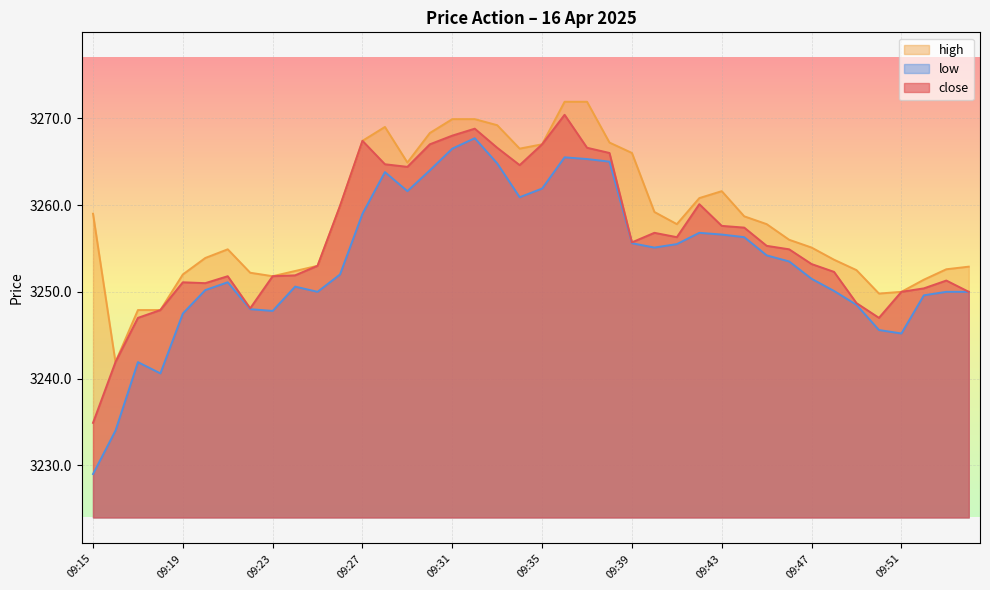

Reading right to left, extract all data points from this chart.

close: 09:54=3250.0	09:53=3251.3	09:52=3250.4	09:51=3250.0	09:50=3247.0	09:49=3248.7	09:48=3252.3	09:47=3253.2	09:46=3254.9	09:45=3255.3	09:44=3257.4	09:43=3257.6	09:42=3260.1	09:41=3256.3	09:40=3256.8	09:39=3255.7	09:38=3266.0	09:37=3266.6	09:36=3270.4	09:35=3267.0	09:34=3264.6	09:33=3266.6	09:32=3268.8	09:31=3268.0	09:30=3267.0	09:29=3264.4	09:28=3264.7	09:27=3267.4	09:26=3259.9	09:25=3253.0	09:24=3251.9	09:23=3251.8	09:22=3248.1	09:21=3251.8	09:20=3251.0	09:19=3251.1	09:18=3247.9	09:17=3247.0	09:16=3241.9	09:15=3234.9
high: 09:54=3252.9	09:53=3252.6	09:52=3251.4	09:51=3250.0	09:50=3249.8	09:49=3252.5	09:48=3253.7	09:47=3255.1	09:46=3256.0	09:45=3257.8	09:44=3258.7	09:43=3261.6	09:42=3260.8	09:41=3257.8	09:40=3259.2	09:39=3266.0	09:38=3267.2	09:37=3271.9	09:36=3271.9	09:35=3267.0	09:34=3266.5	09:33=3269.2	09:32=3269.9	09:31=3269.9	09:30=3268.3	09:29=3264.9	09:28=3269.0	09:27=3267.4	09:26=3259.9	09:25=3253.0	09:24=3252.4	09:23=3251.8	09:22=3252.2	09:21=3254.9	09:20=3253.9	09:19=3252.0	09:18=3247.9	09:17=3247.9	09:16=3241.9	09:15=3259.0
low: 09:54=3250.0	09:53=3250.0	09:52=3249.6	09:51=3245.2	09:50=3245.6	09:49=3248.5	09:48=3250.1	09:47=3251.5	09:46=3253.5	09:45=3254.2	09:44=3256.3	09:43=3256.6	09:42=3256.8	09:41=3255.5	09:40=3255.1	09:39=3255.6	09:38=3265.0	09:37=3265.3	09:36=3265.5	09:35=3261.9	09:34=3260.9	09:33=3264.8	09:32=3267.7	09:31=3266.5	09:30=3264.0	09:29=3261.6	09:28=3263.8	09:27=3259.0	09:26=3252.0	09:25=3250.0	09:24=3250.6	09:23=3247.8	09:22=3248.0	09:21=3251.1	09:20=3250.2	09:19=3247.5	09:18=3240.6	09:17=3241.9	09:16=3234.0	09:15=3229.0